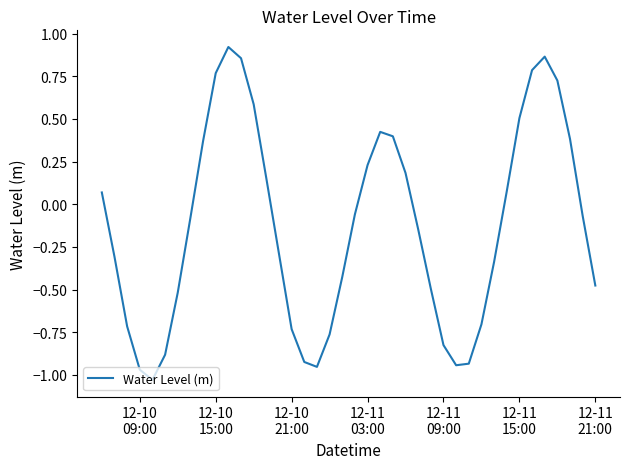

What is the difference between the maximum and minimum values?

2.0